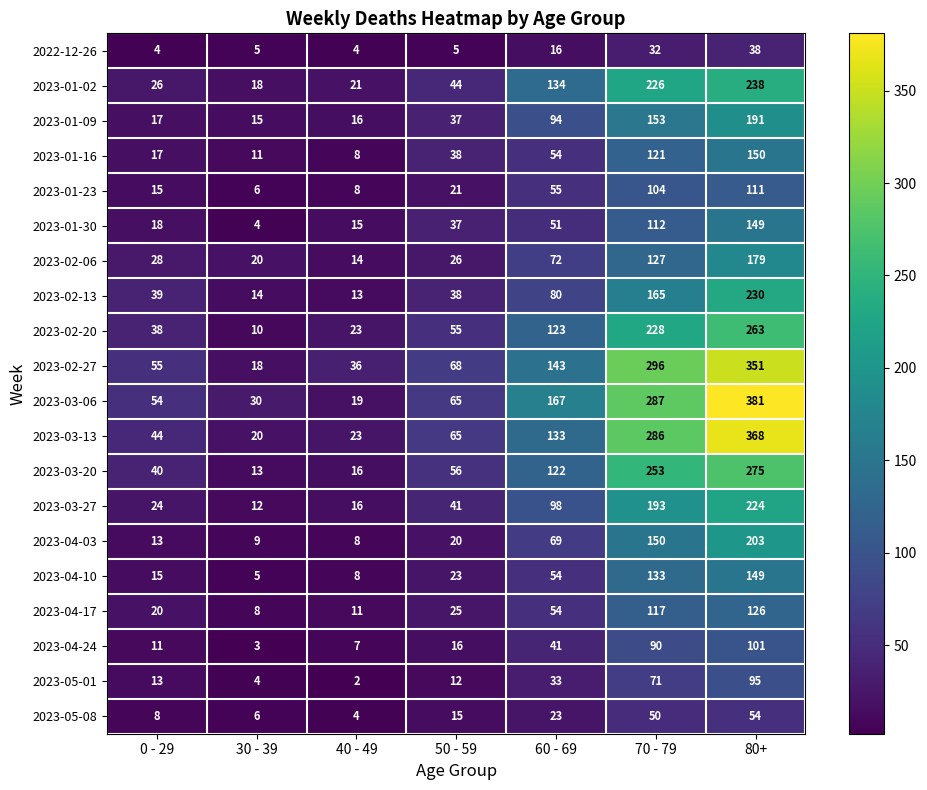

The value of 2023-01-02 at 0 - 29 is 26. True or false?

True